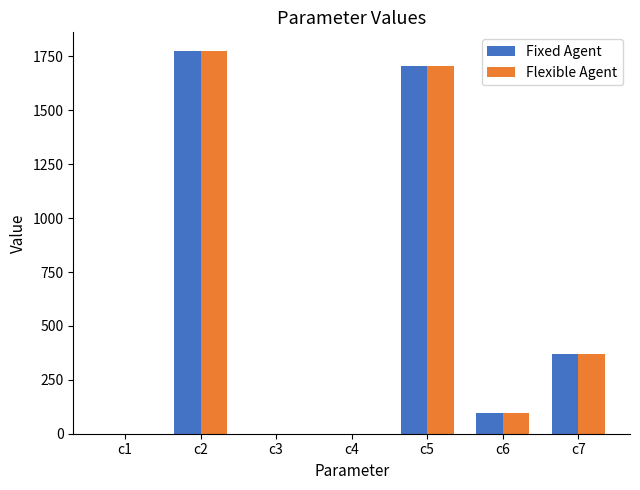

What is the sum of all Flexible Agent values?

3943.4